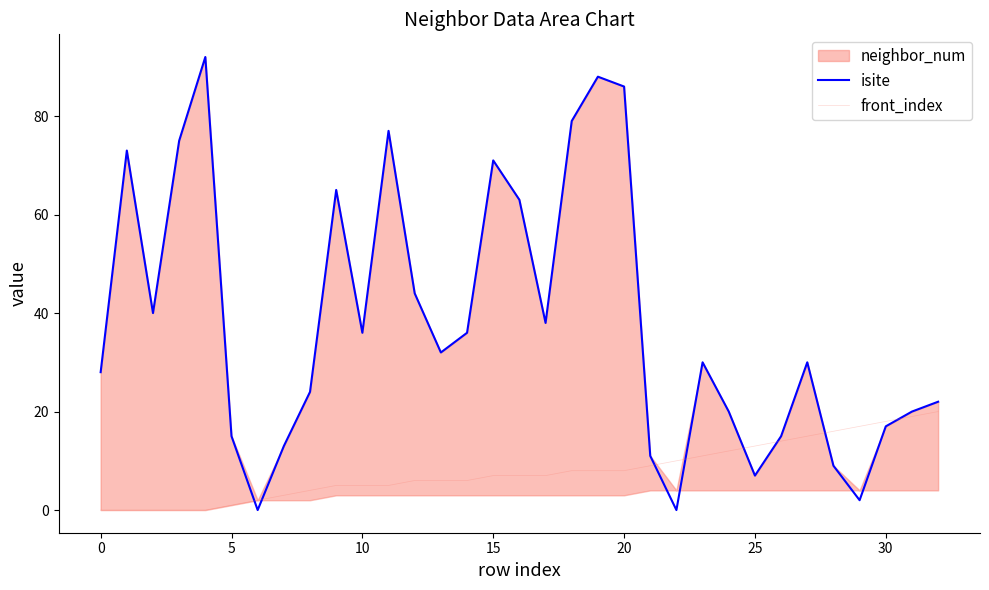

How many categories are shown in the chart?

33